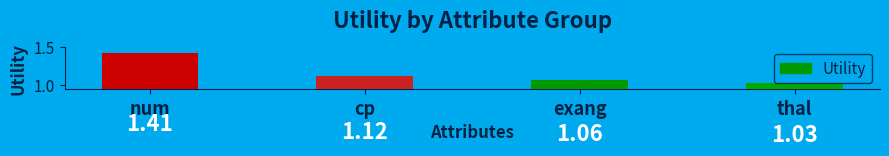

At which category does the chart reach its minimum across all series?

thal